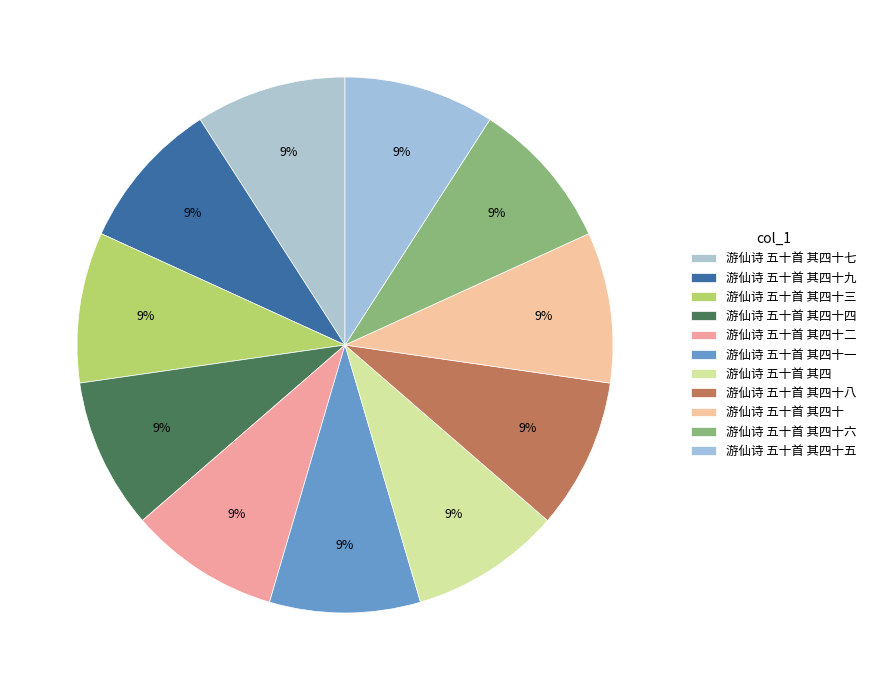

What percentage is the 游仙诗 五十首 其四十二 slice, to the nearest percent?

9%